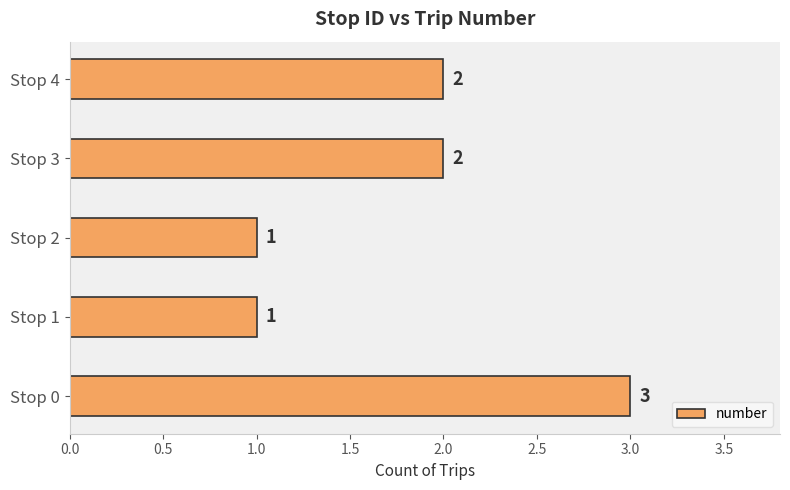

The value at Stop 0 is 5. True or false?

False